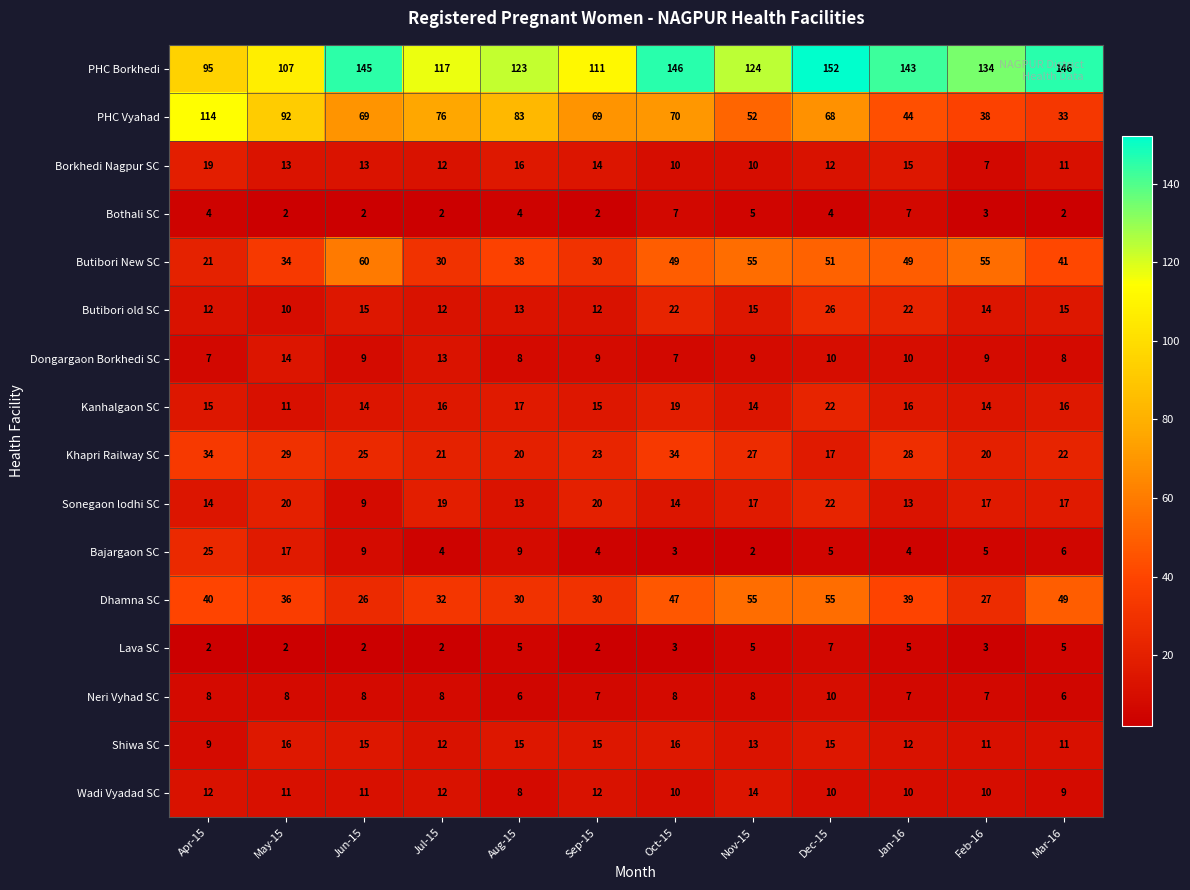

How many categories are shown in the chart?

12